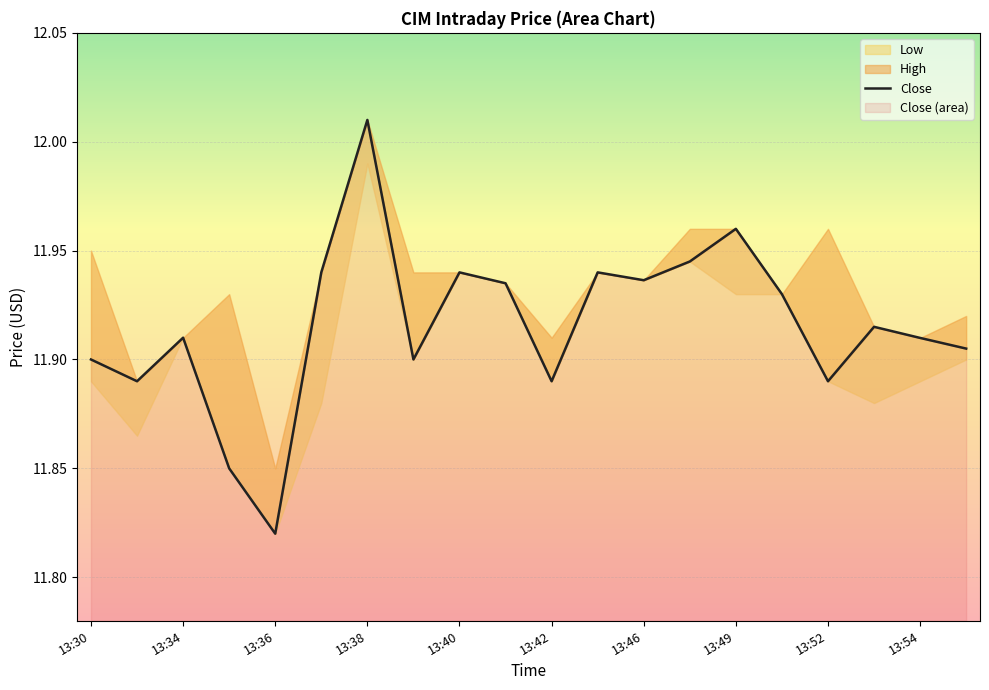

How many lines are shown in the chart?

1